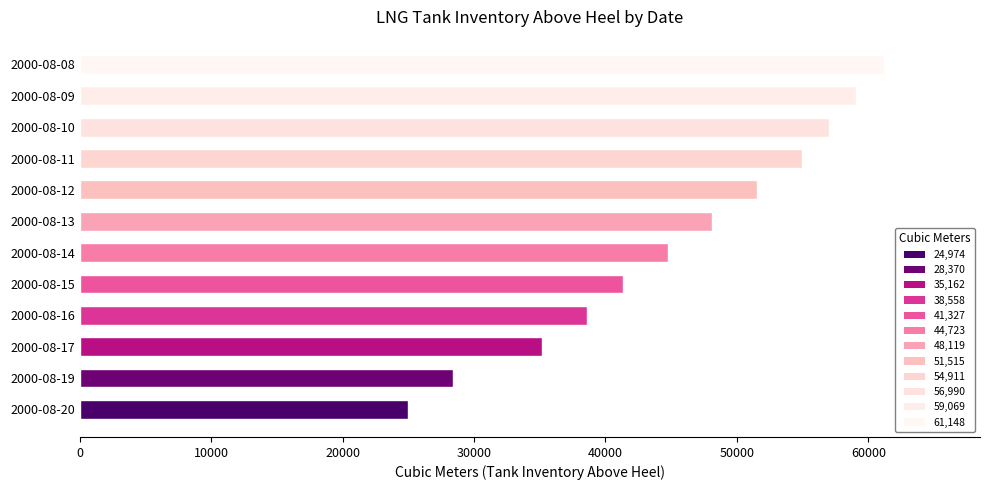

Reading bottom to top, extract all data points from this chart.

24974	28370	35162	38558	41327	44723	48119	51515	54911	56990	59069	61148